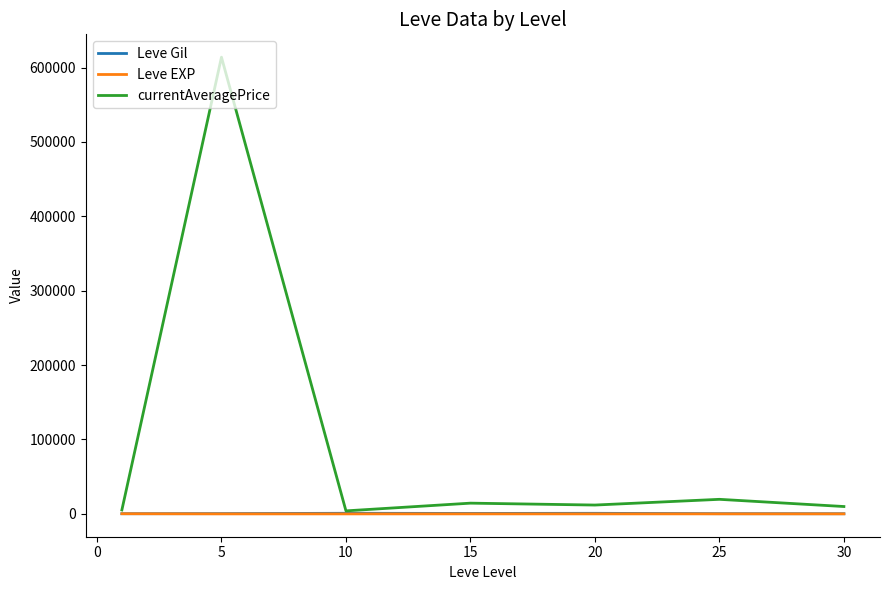

Which series has the largest range (max minus min)?

currentAveragePrice